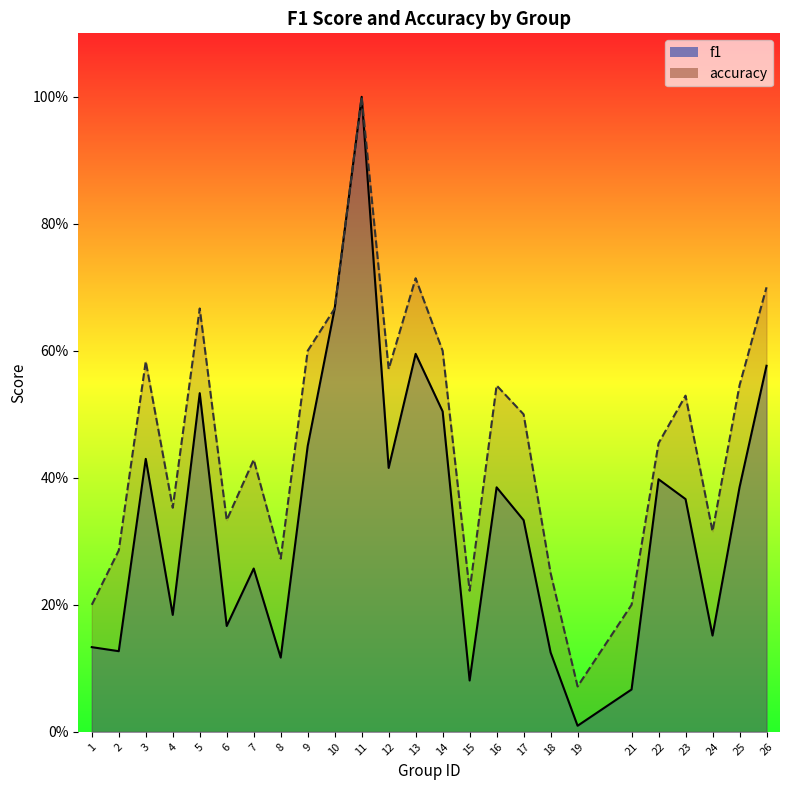

In accuracy, how many points are lower than both neighbors (excluding endpoints)?

7